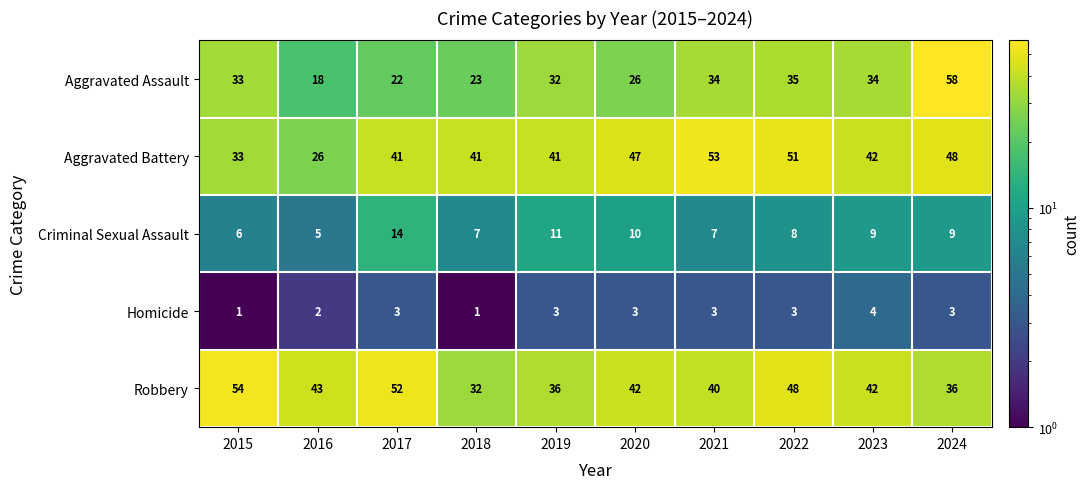

Which series has the largest total across all categories?

Robbery